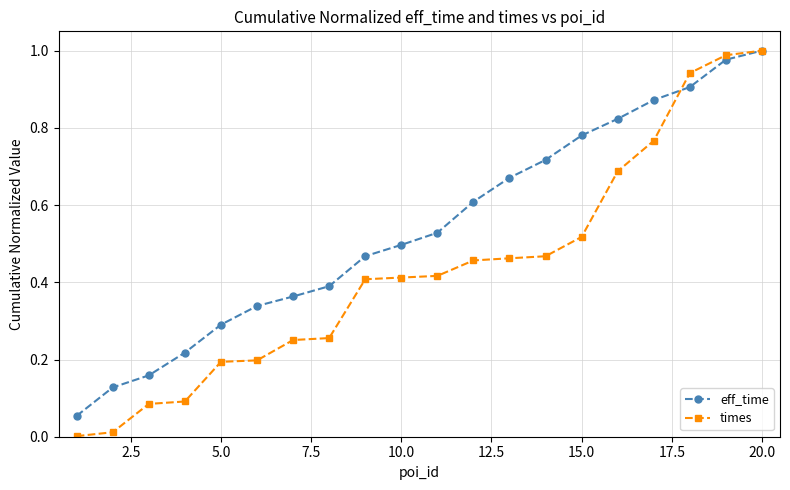

True or false: eff_time has more than 0 interior local peaks.

False